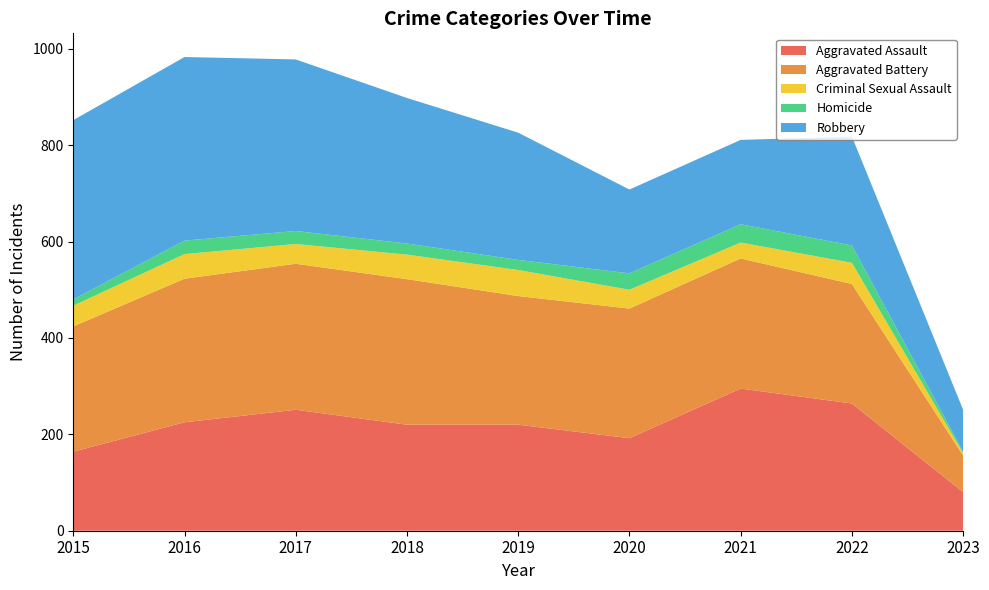

Reading left to right, extract all data points from this chart.

Aggravated Assault: 2015=164	2016=225	2017=251	2018=220	2019=220	2020=192	2021=295	2022=264	2023=80
Aggravated Battery: 2015=260	2016=298	2017=303	2018=302	2019=267	2020=269	2021=270	2022=248	2023=76
Criminal Sexual Assault: 2015=43	2016=51	2017=41	2018=51	2019=54	2020=39	2021=33	2022=44	2023=5
Homicide: 2015=13	2016=28	2017=27	2018=23	2019=21	2020=34	2021=38	2022=36	2023=3
Robbery: 2015=372	2016=381	2017=356	2018=302	2019=264	2020=174	2021=175	2022=226	2023=87